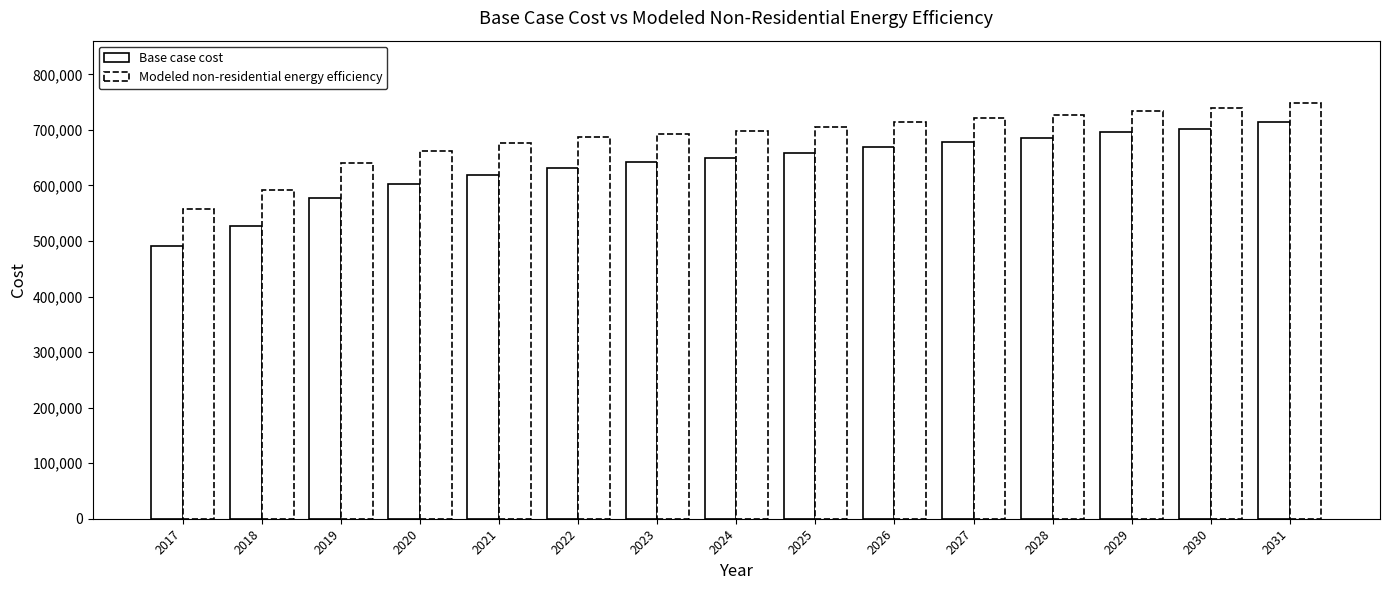

How many groups of bars are there?

15